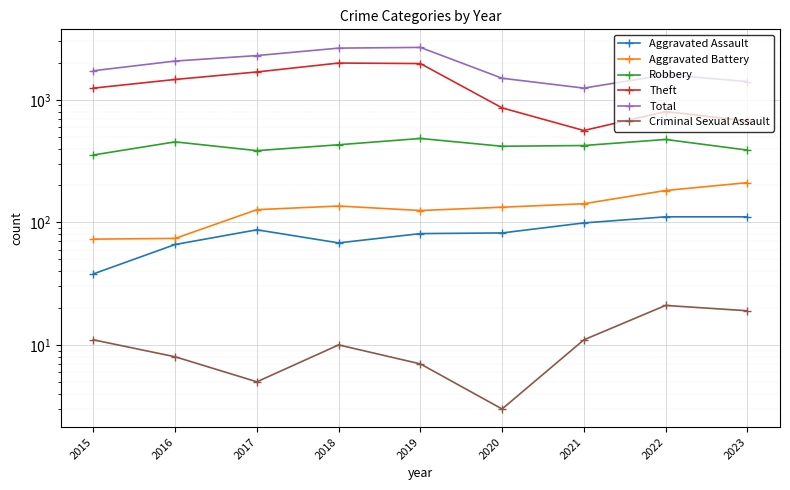

True or false: Robbery has a value of 725 at 2016.

False